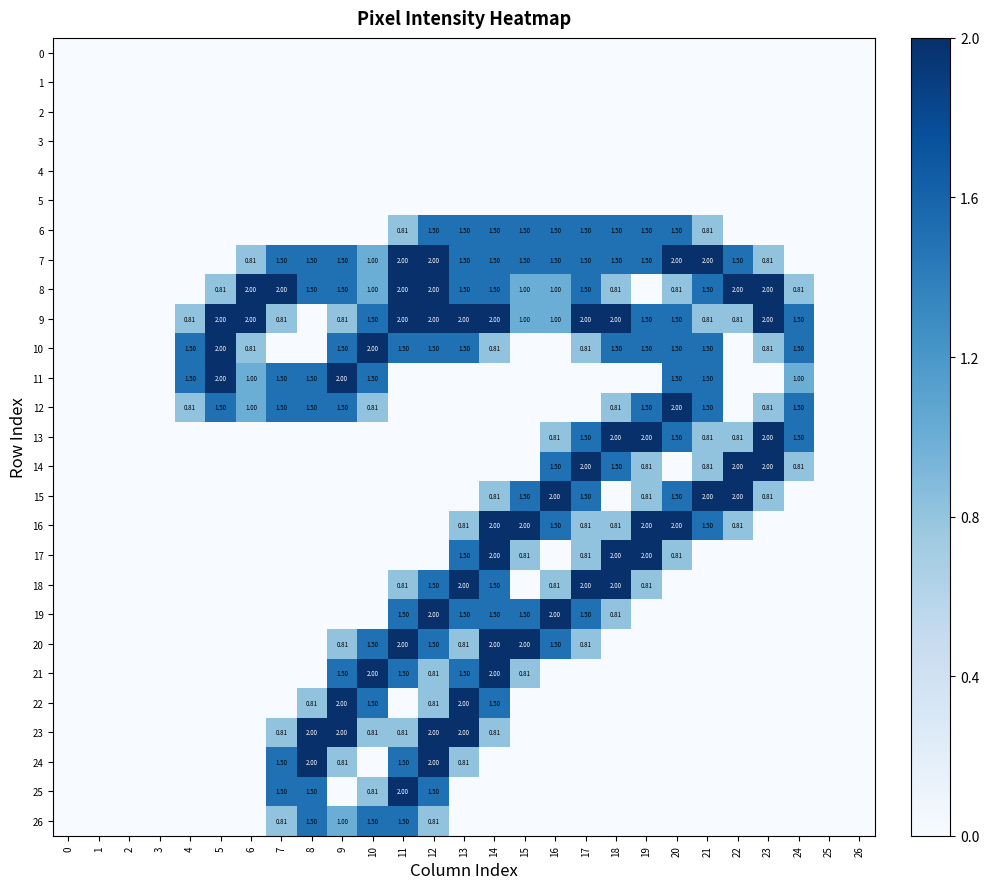

True or false: 13 has a value of 1.3 at 16.

False